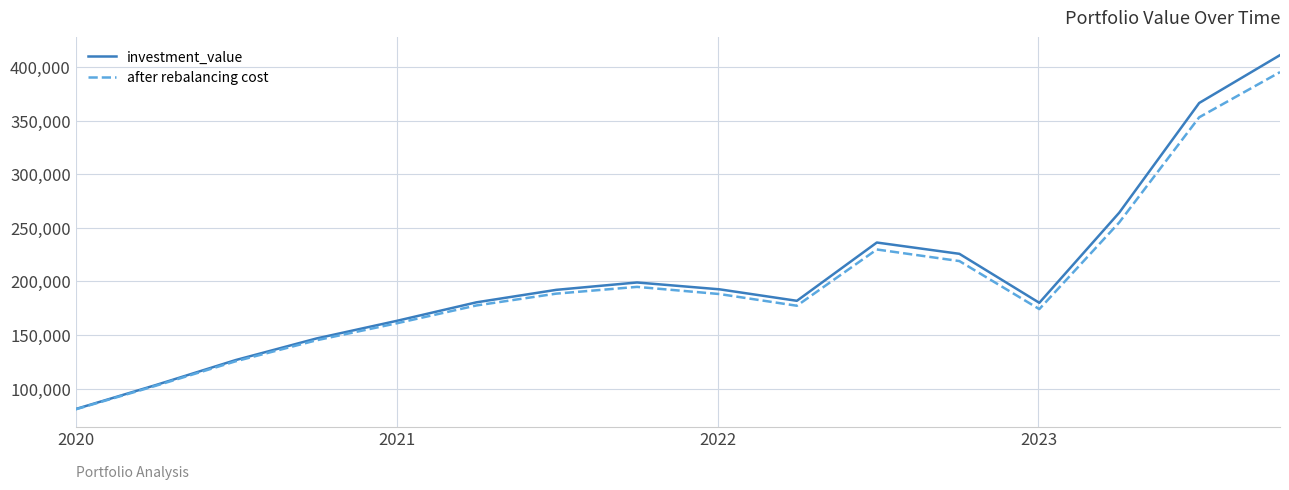

How many values in the after rebalancing cost series are below 188243?

8